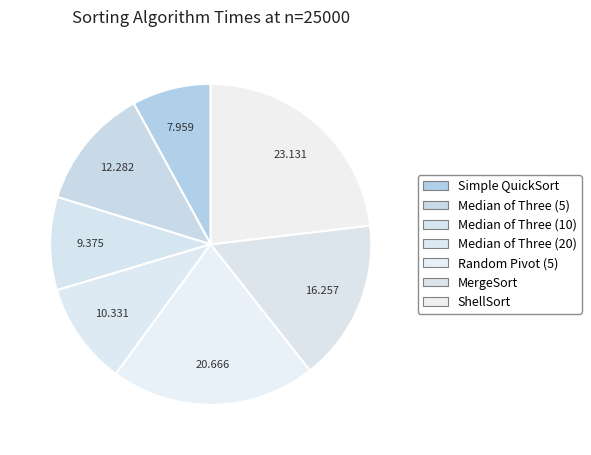

Count the number of slices in the pie.

7